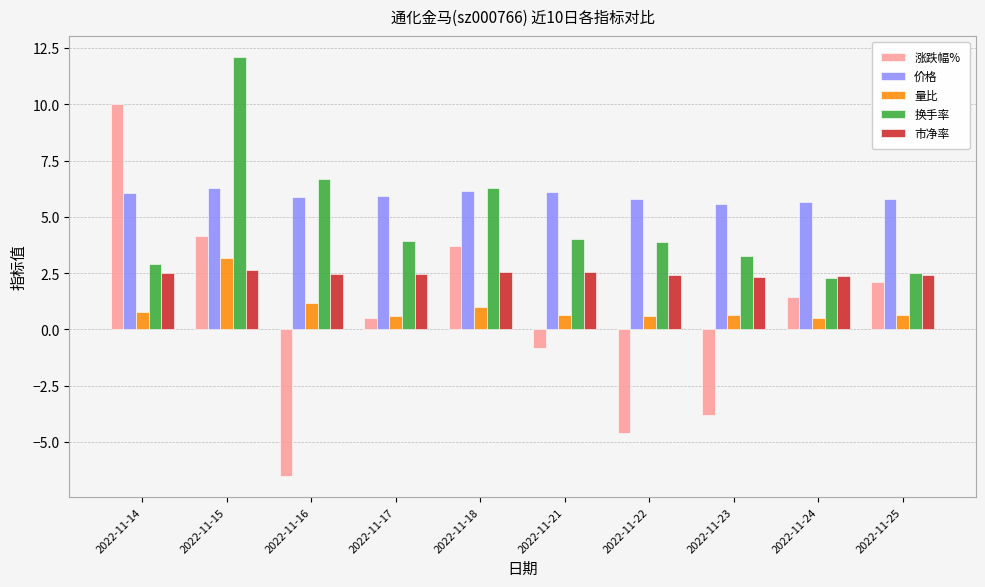

At how many categories does at least one series exceed 11?

1